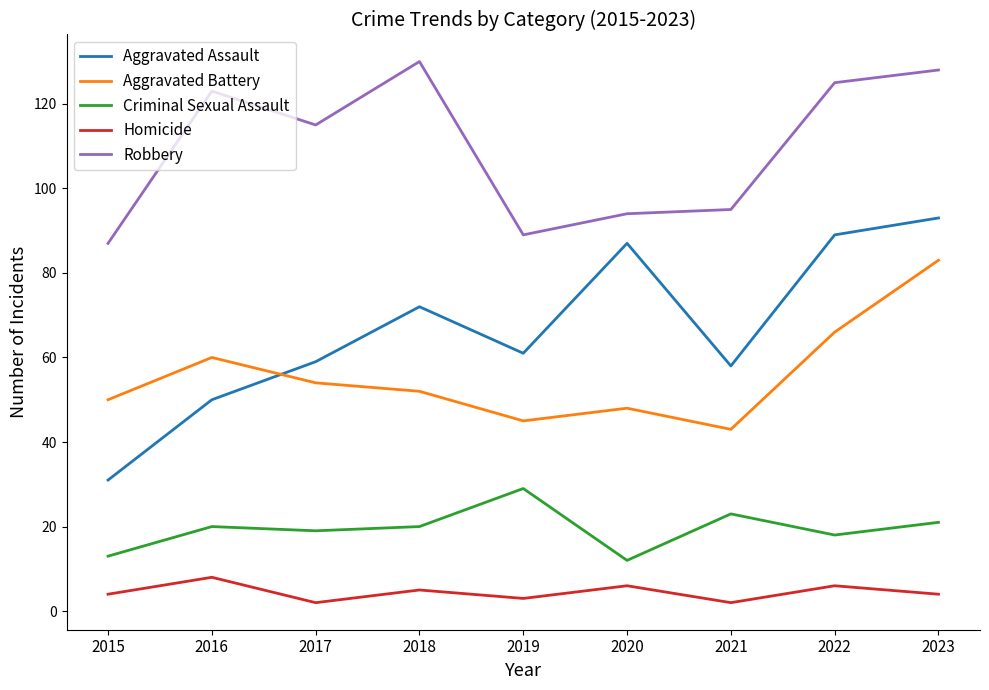

What is the difference between the maximum and minimum values in the Criminal Sexual Assault series?

17